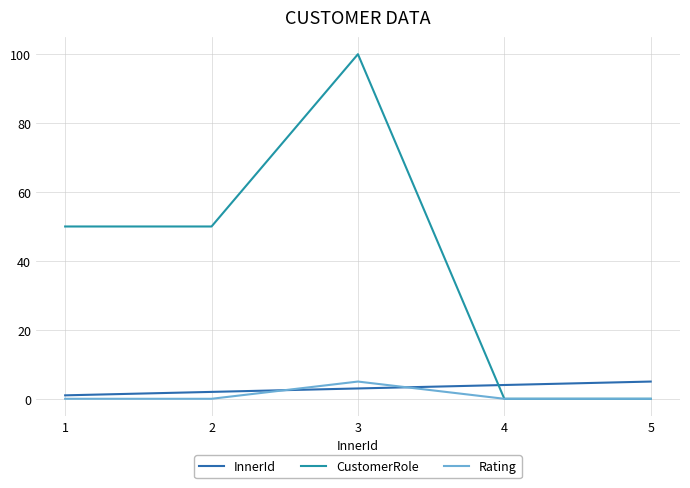

Is the value of InnerId at 4 greater than the value of CustomerRole at 3?

No